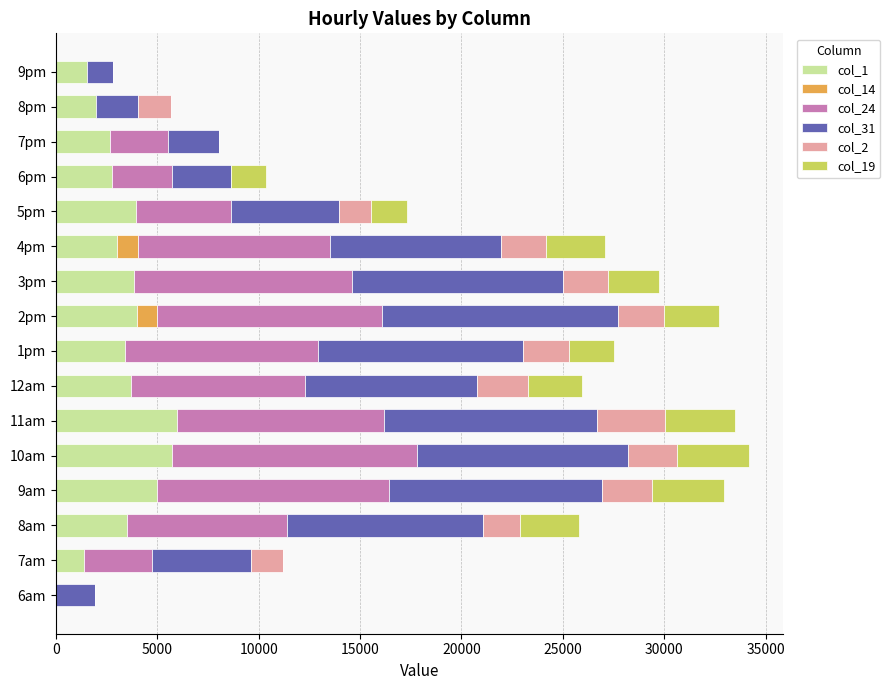

What is the total value across all series at 2pm?

32679.1